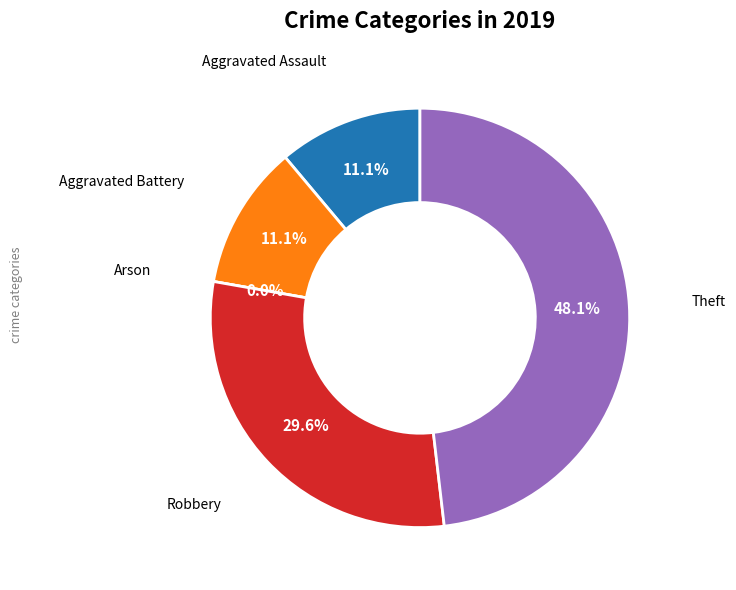

Which slice is the largest?

Theft